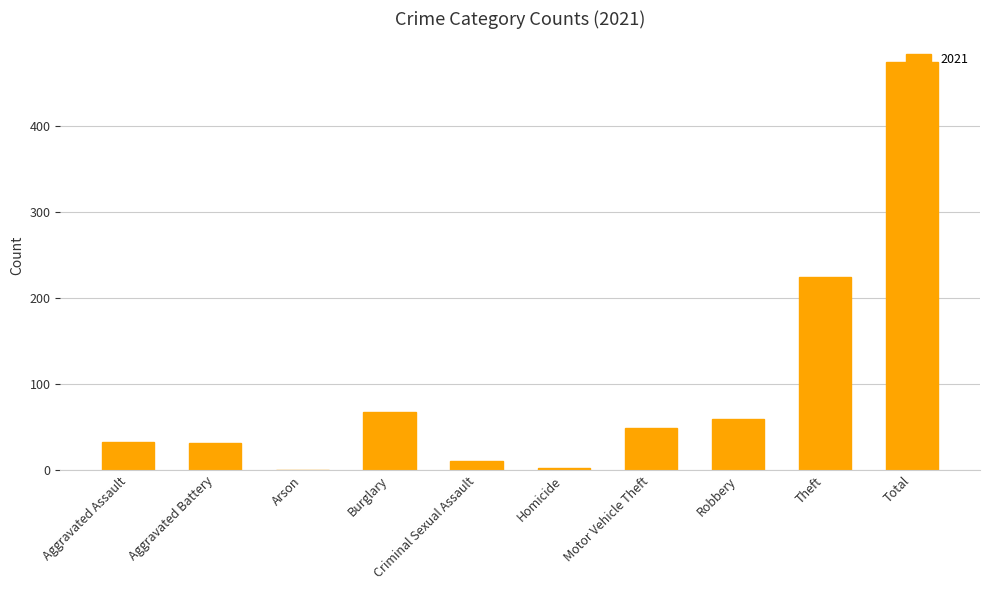

Where is the data nearest to the value 237?

Theft